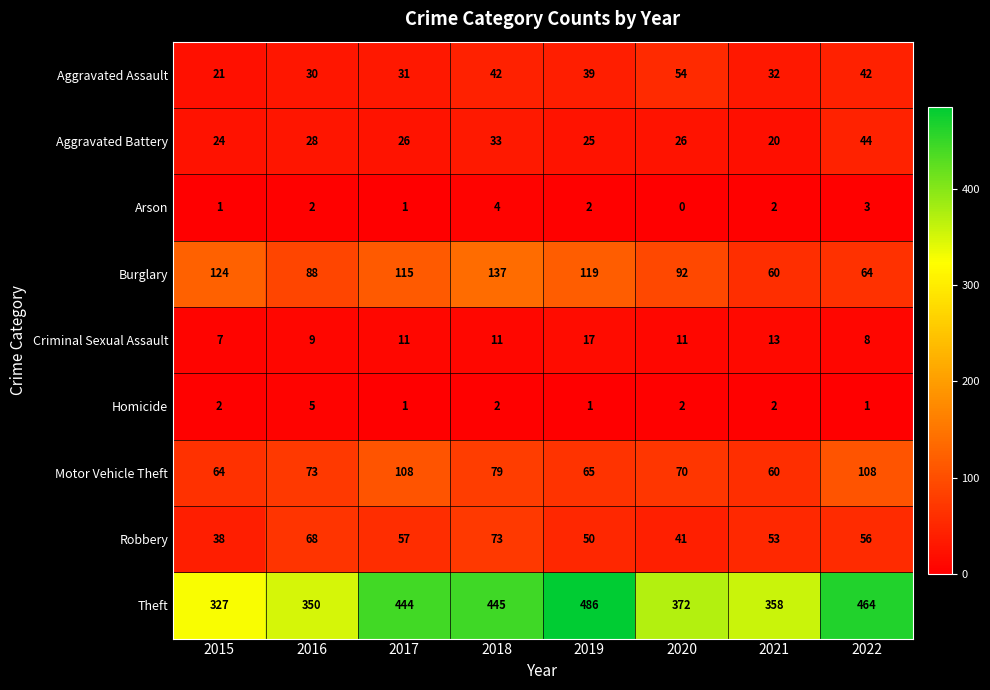

How many series are shown in this chart?

9